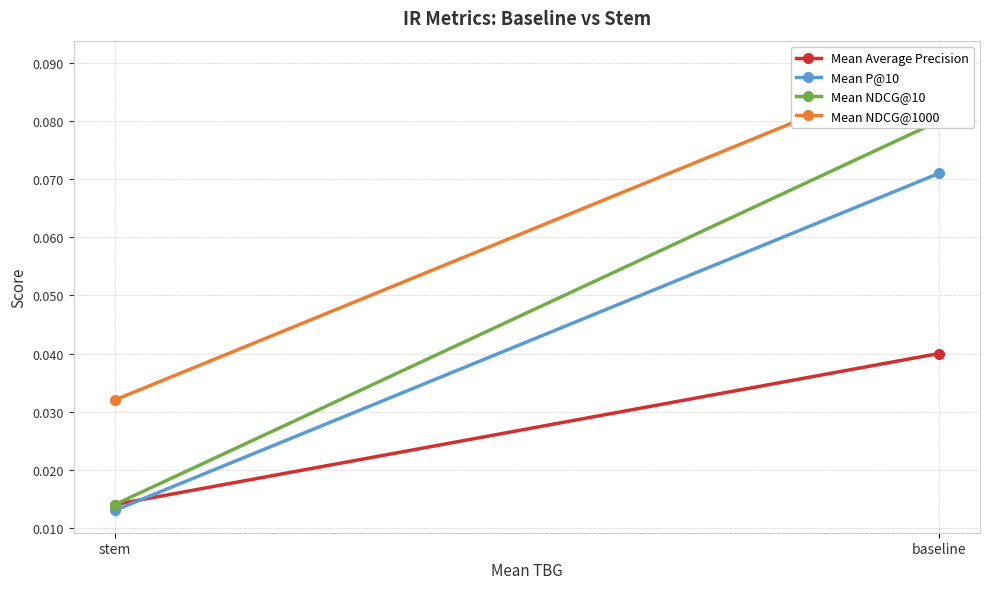

How many distinct data groups are displayed?

4